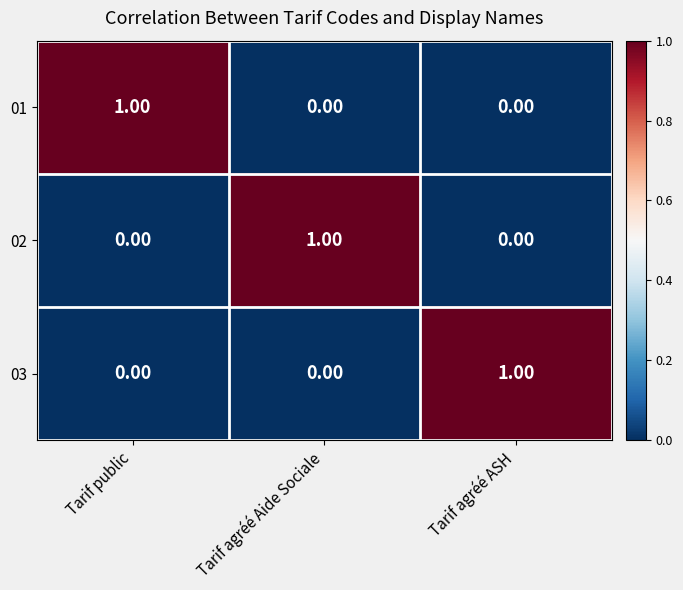

At which label does 02 reach its peak?

Tarif agréé Aide Sociale